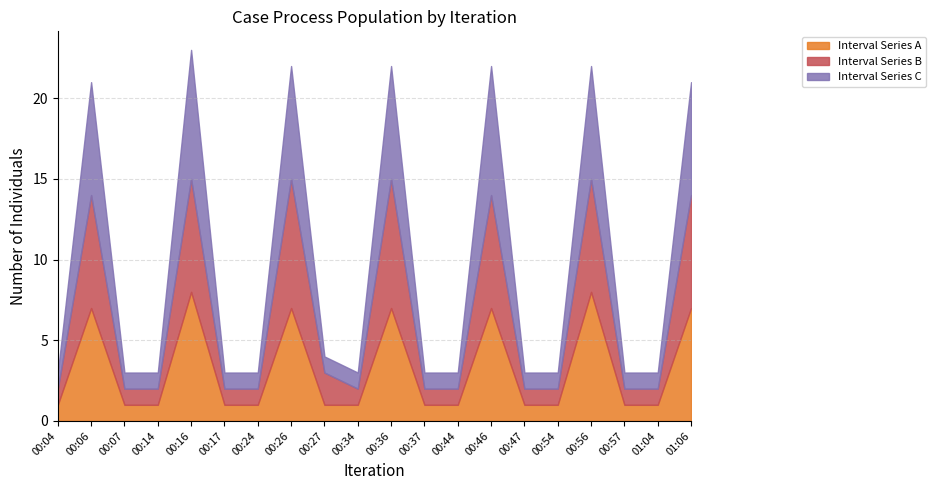

What is the difference between the highest and lowest values at 00:56?

1